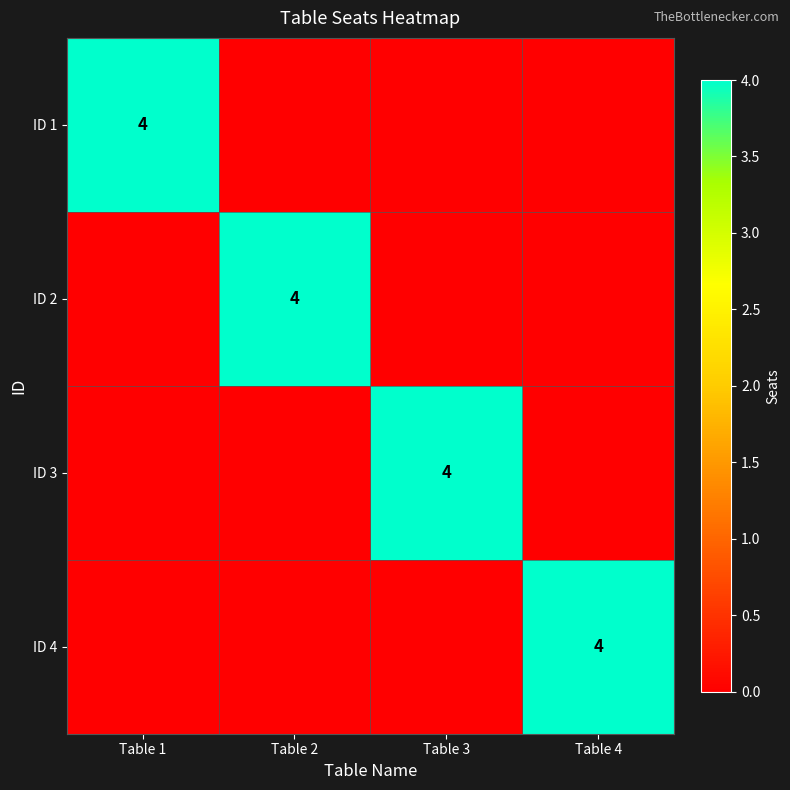

What is the total value across all series at Table 3?

4